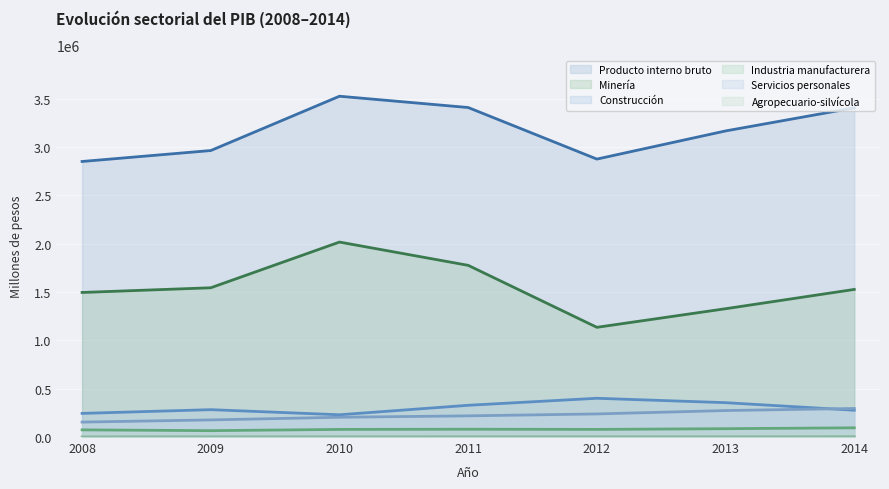

What is the sum of the Producto interno bruto values at 2008 and 2012?

5729146